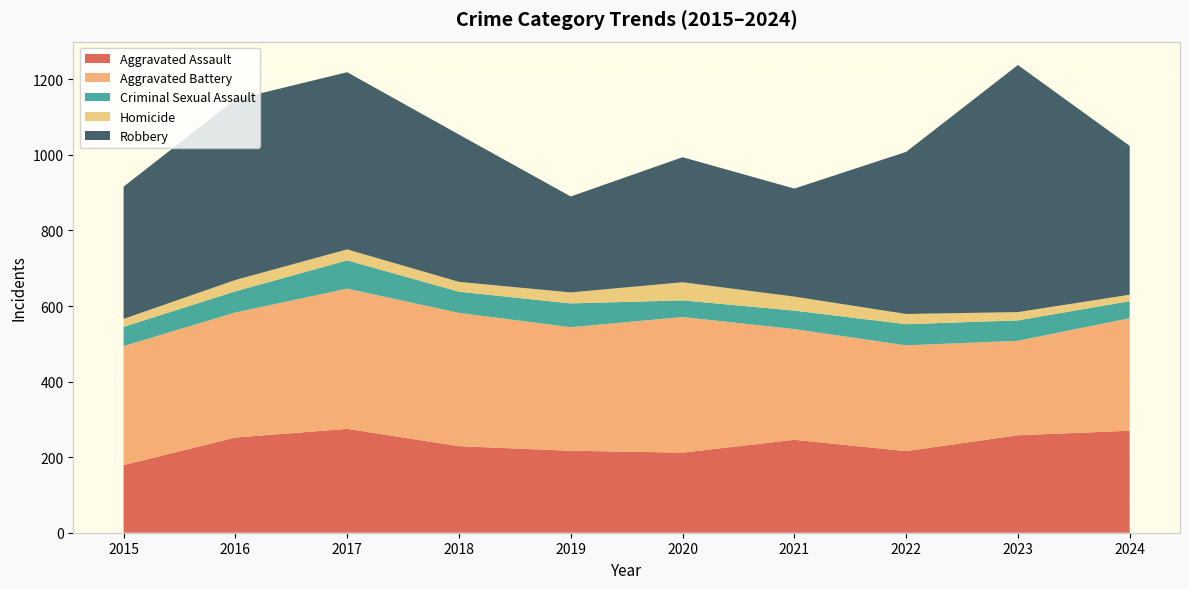

Reading left to right, what are all the values shown in this chart?

Aggravated Assault: 179	252	275	229	217	212	246	216	258	270
Aggravated Battery: 315	331	371	353	327	359	293	280	250	298
Criminal Sexual Assault: 51	56	75	56	63	44	49	56	54	45
Homicide: 21	30	29	26	29	48	37	27	22	17
Robbery: 350	478	469	390	254	331	286	429	654	394